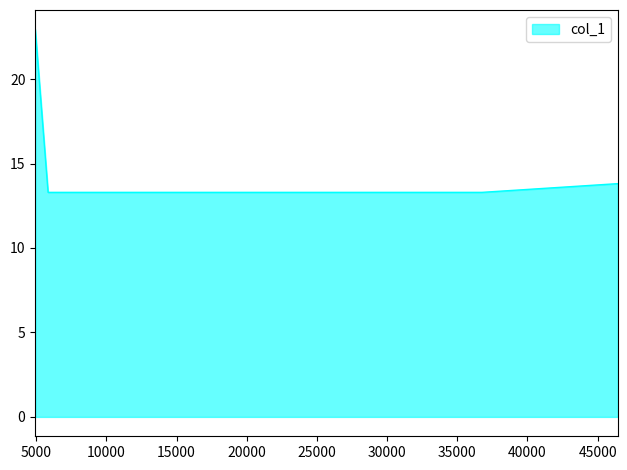

What is the sum of all values?

90.4